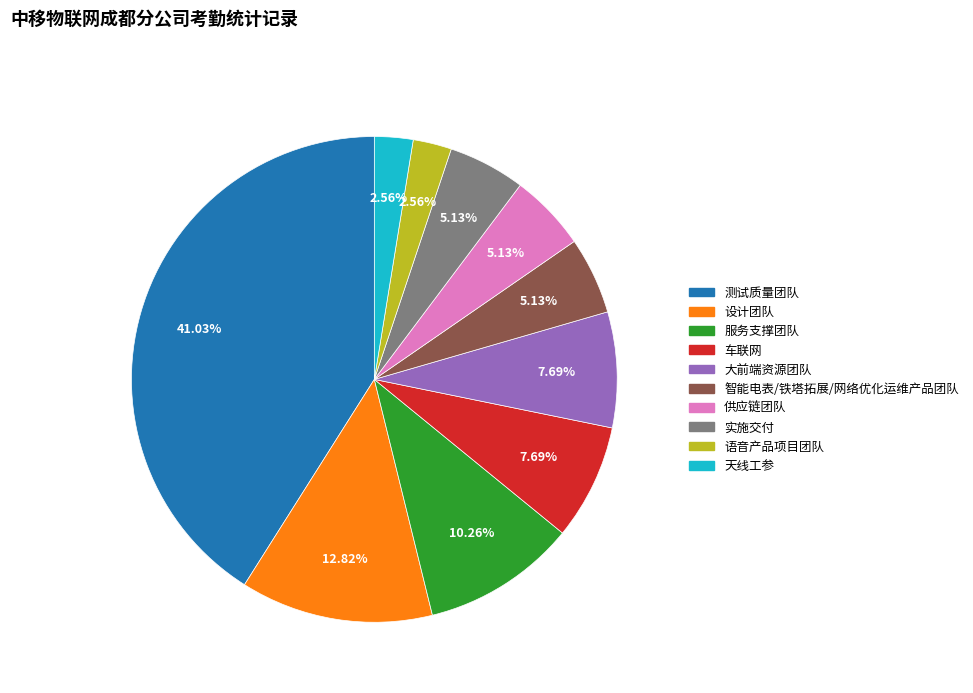

Does 设计团队 account for over 50% of the chart?

No